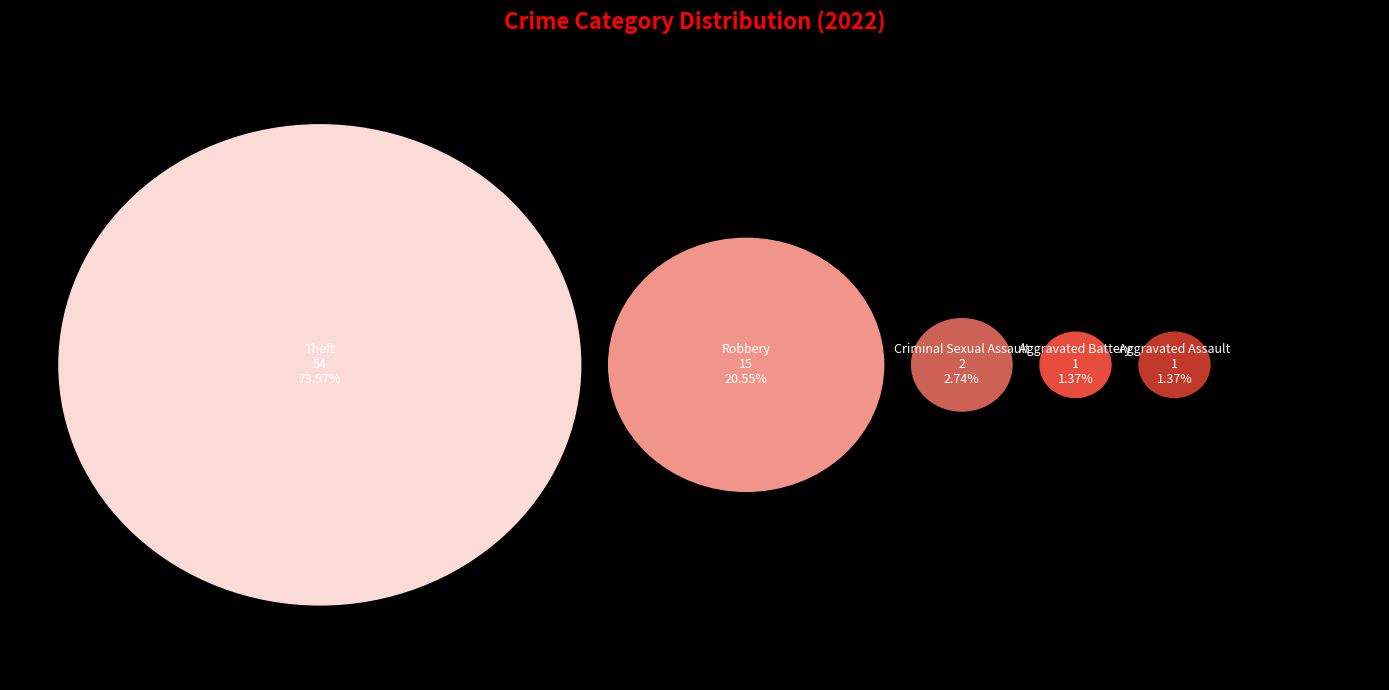

Count the number of slices in the pie.

5